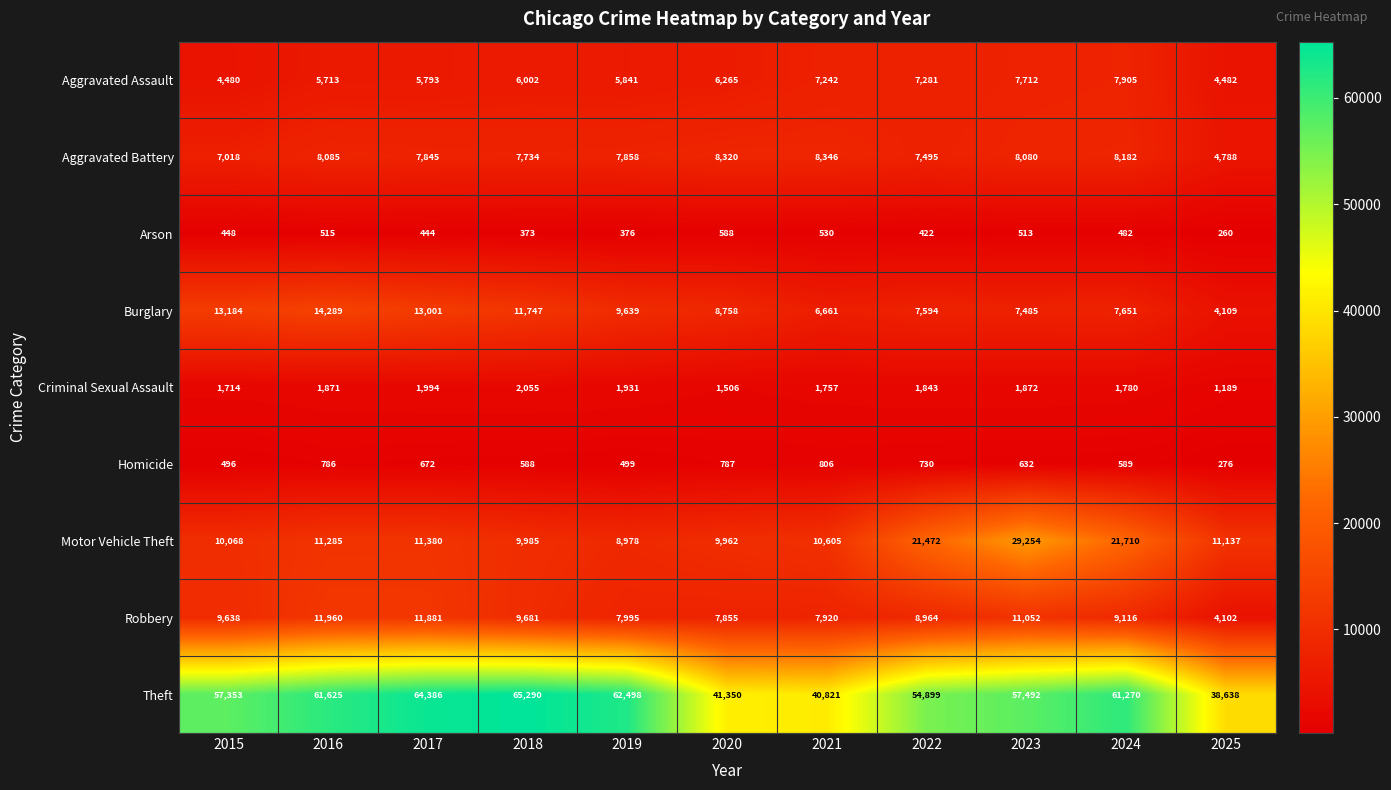

Which series changed the most between 2022 and 2025?

Theft